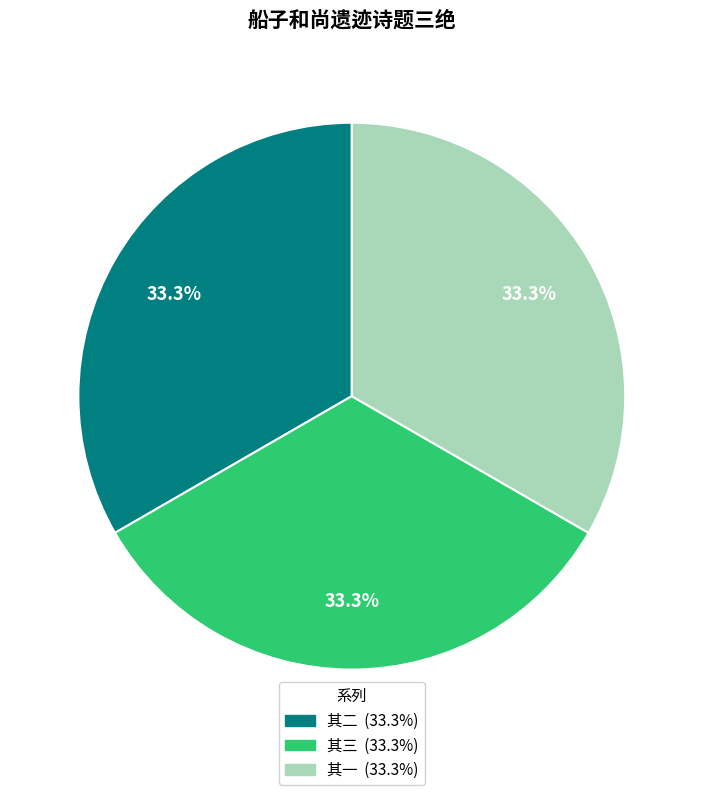

What is the ratio of the value at 其三 to the value at 其二?

1.0